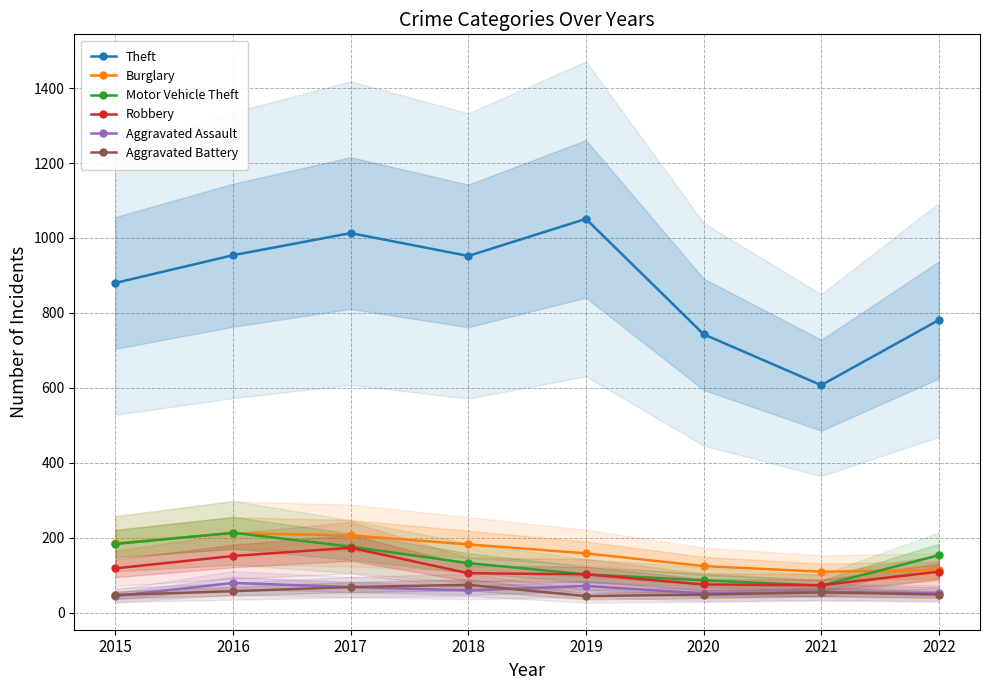

Which series has the largest range (max minus min)?

Theft